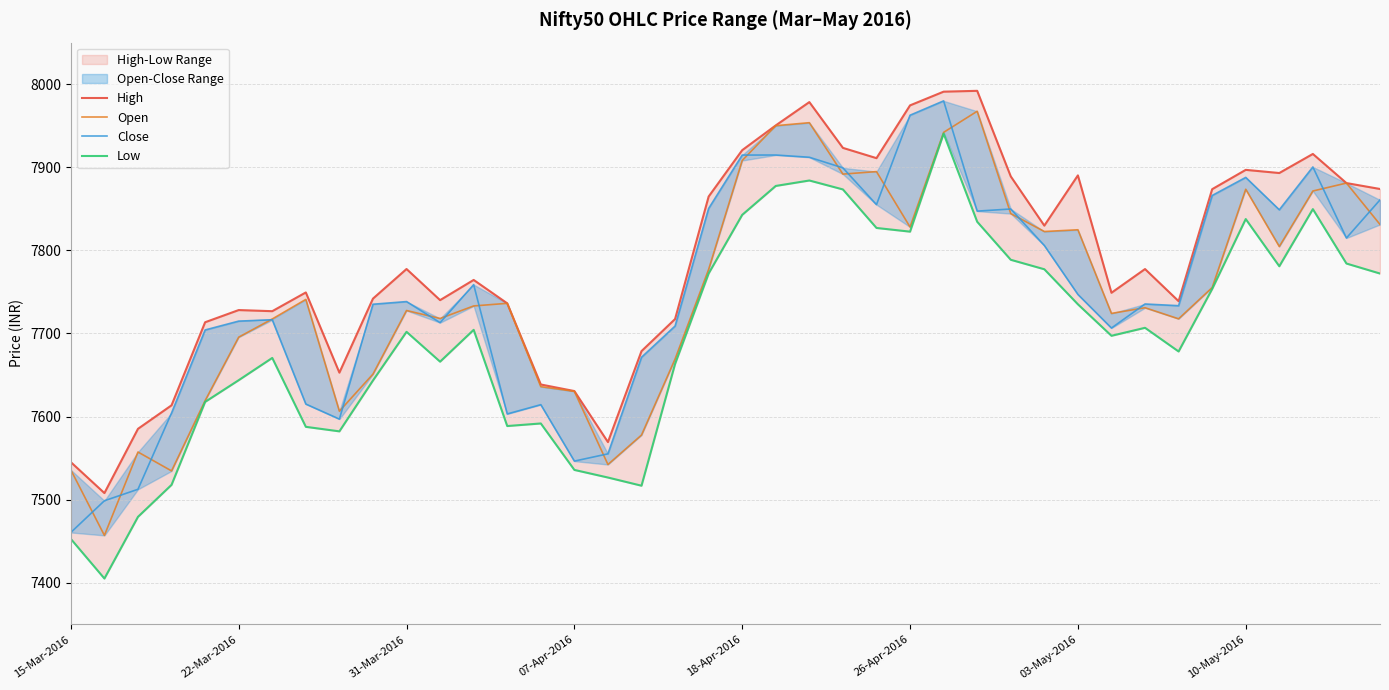

At 24, list the series in order from smallest to largest.

Low, Close, Open, High